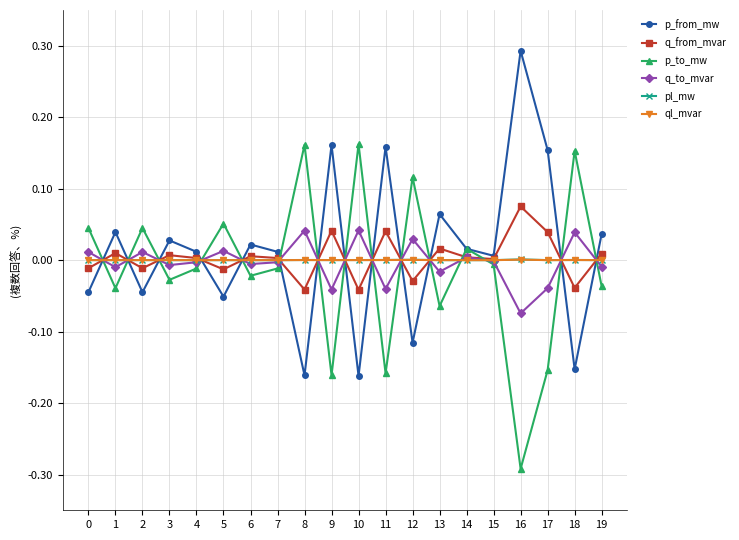

Which label corresponds to the largest value in the chart?

16